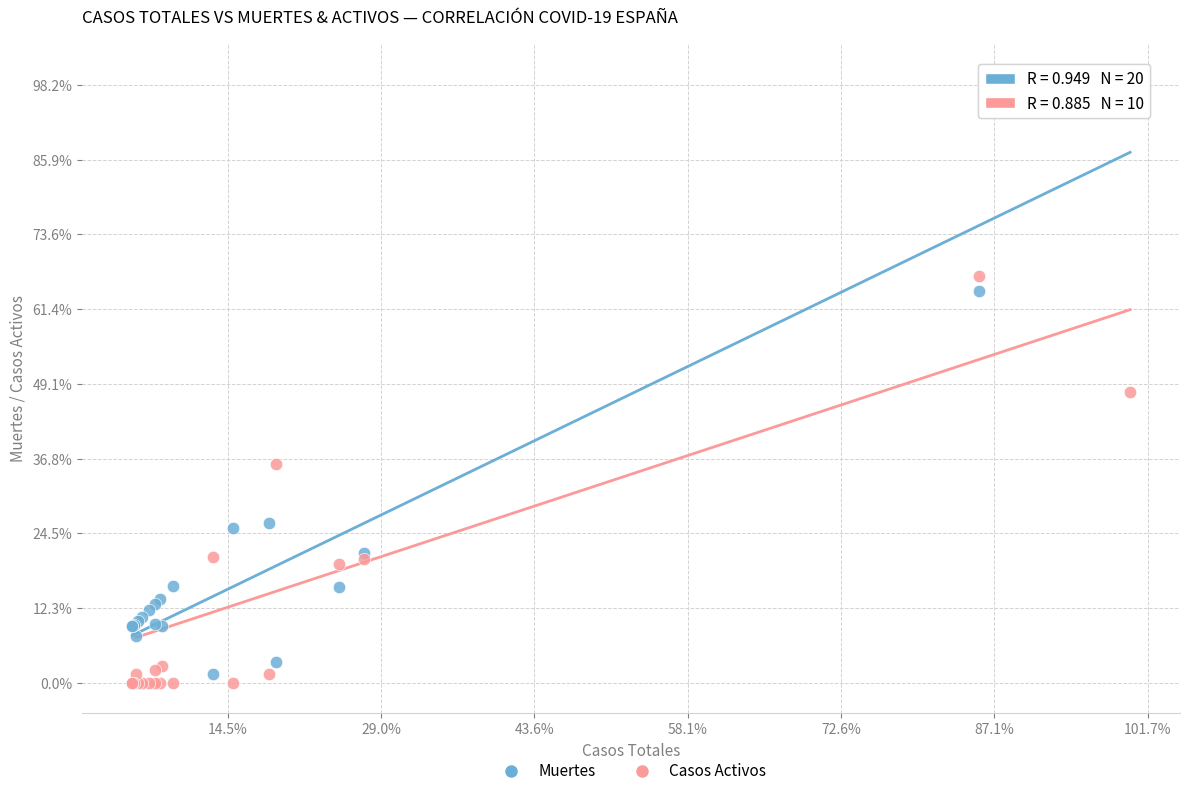

Which series contains the lowest Y value?

Casos Activos